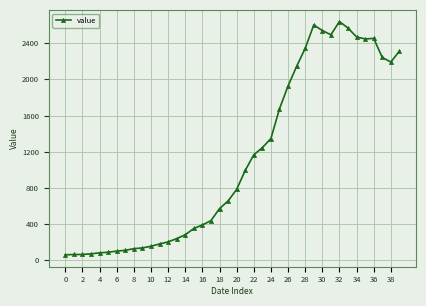

Is this an area chart (filled region under the line)?

No